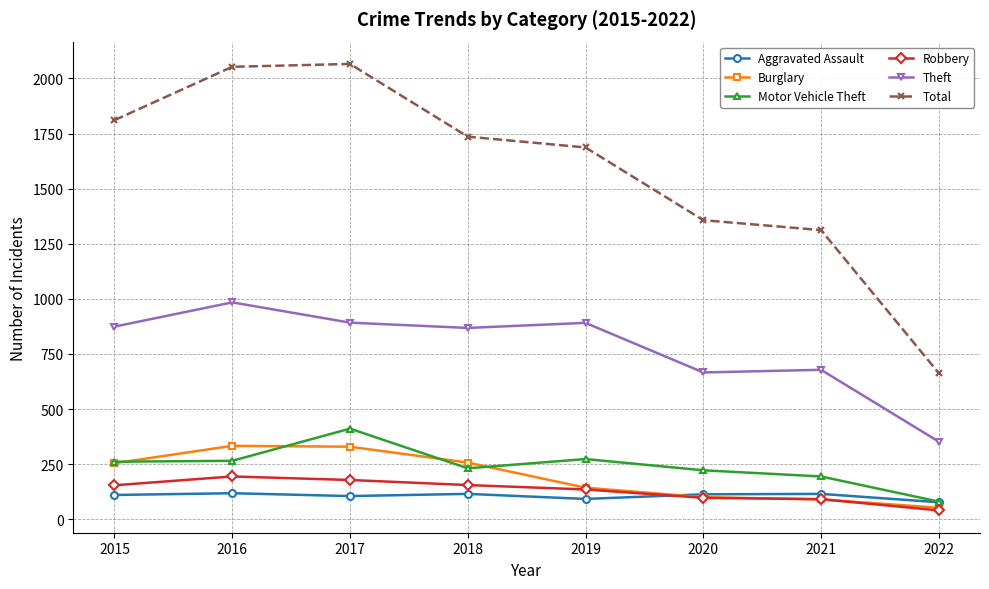

At how many categories does at least one series exceed 472?

8